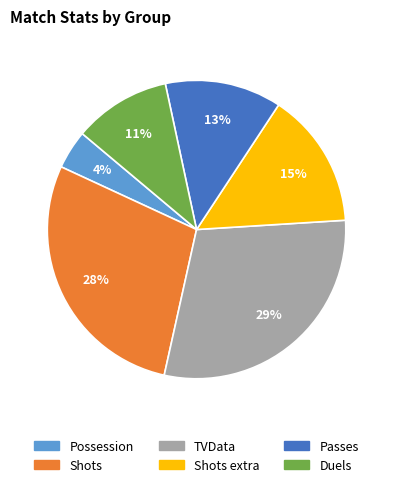

Approximately how many times larger is the value at Possession compared to Shots extra?

0.3